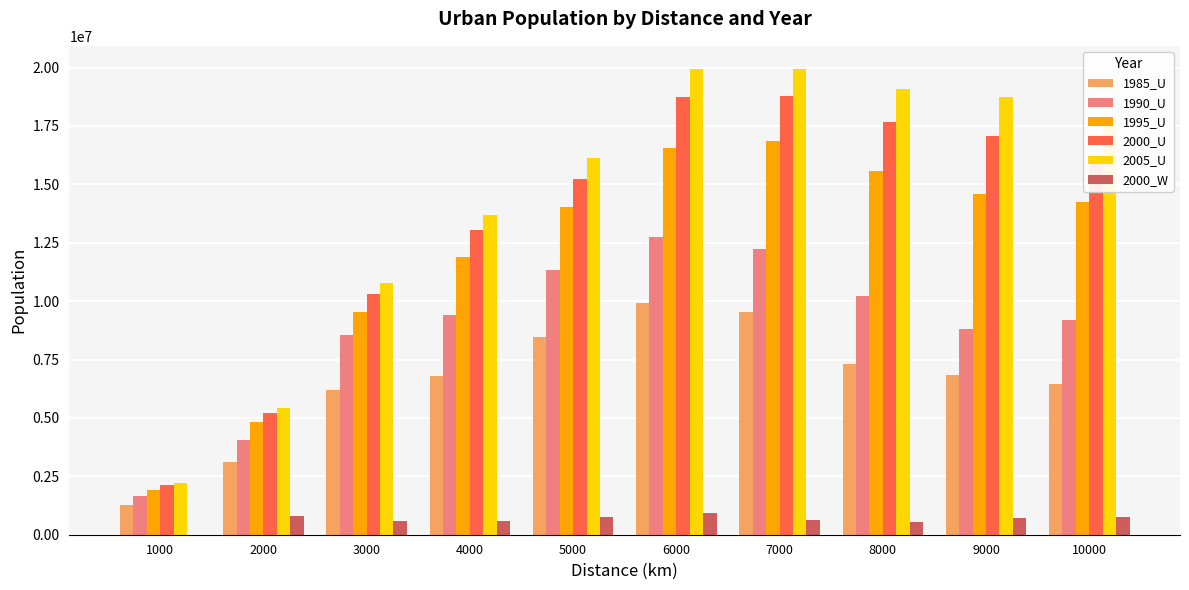

The 1995_U series shows 9536136 at 3000. True or false?

True